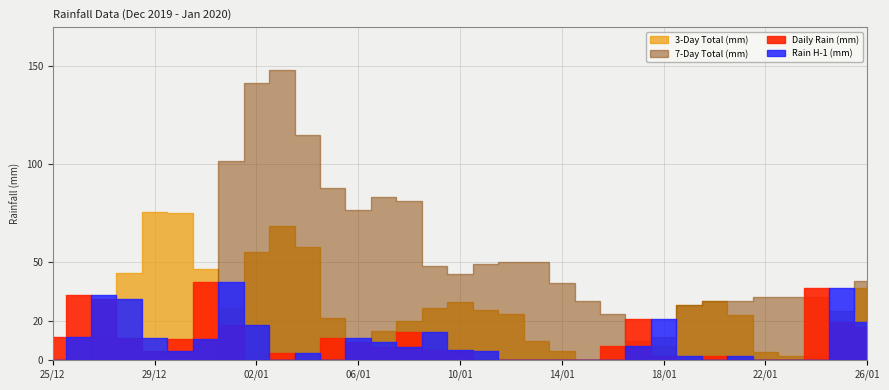

What is the average value of the 7-Day Total (mm) series?

43.6